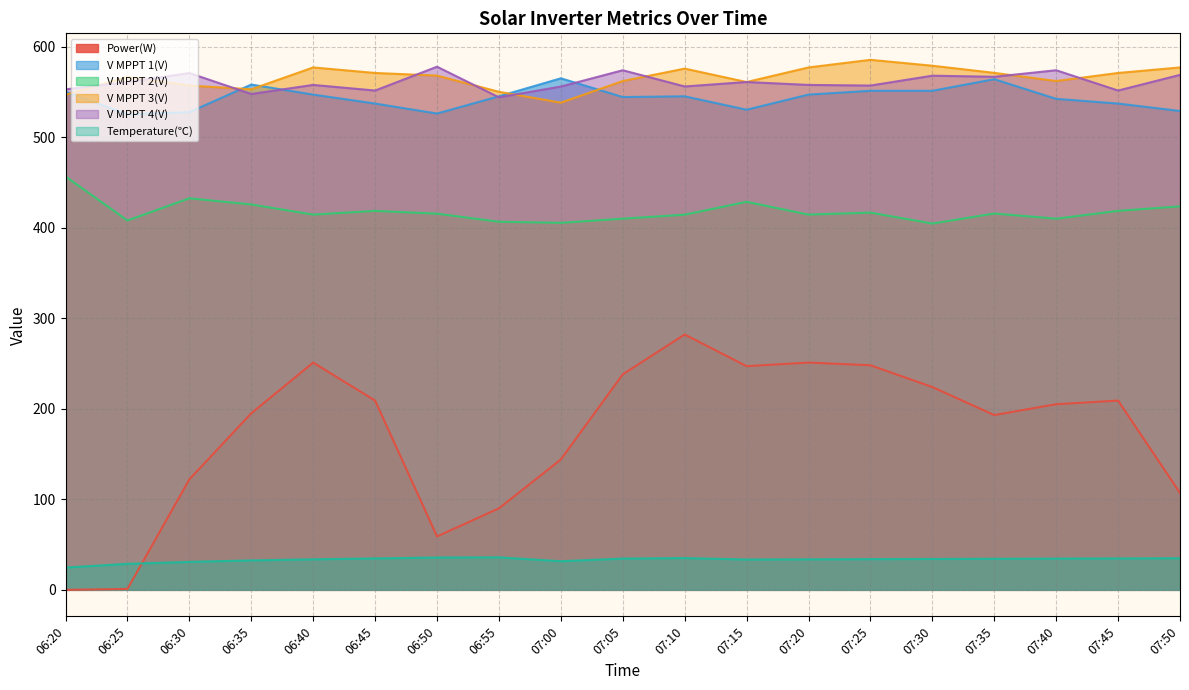

In Power(W), how many points are lower than both neighbors (excluding endpoints)?

3